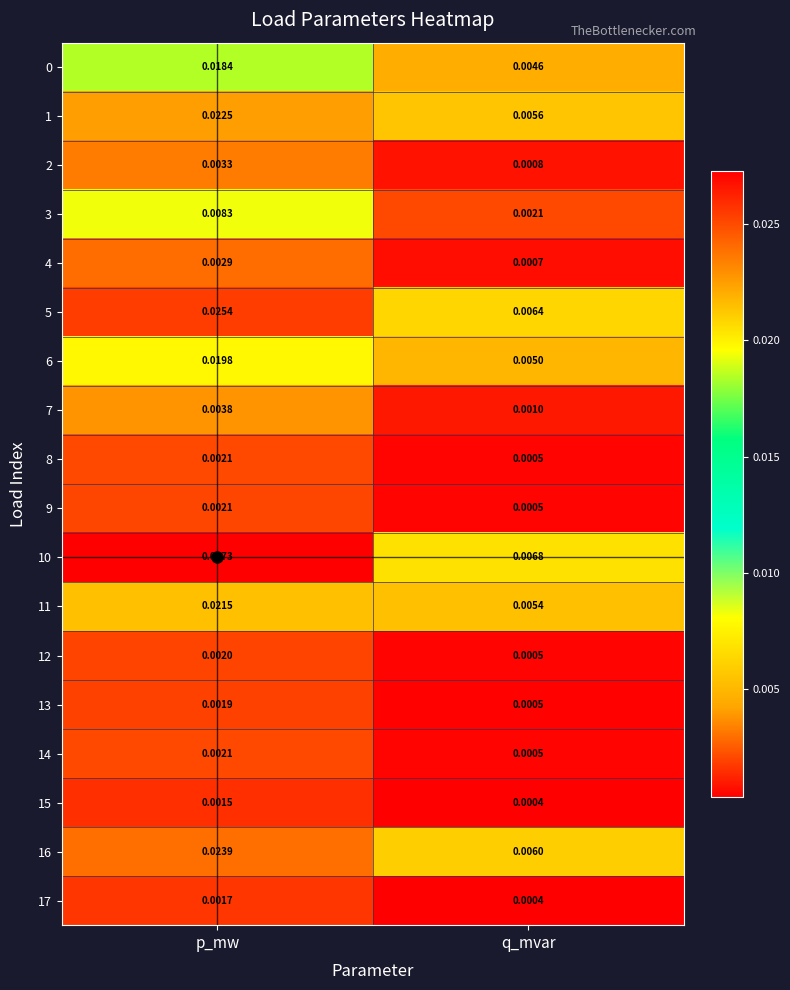

Between p_mw and q_mvar, which series saw the biggest shift?

10